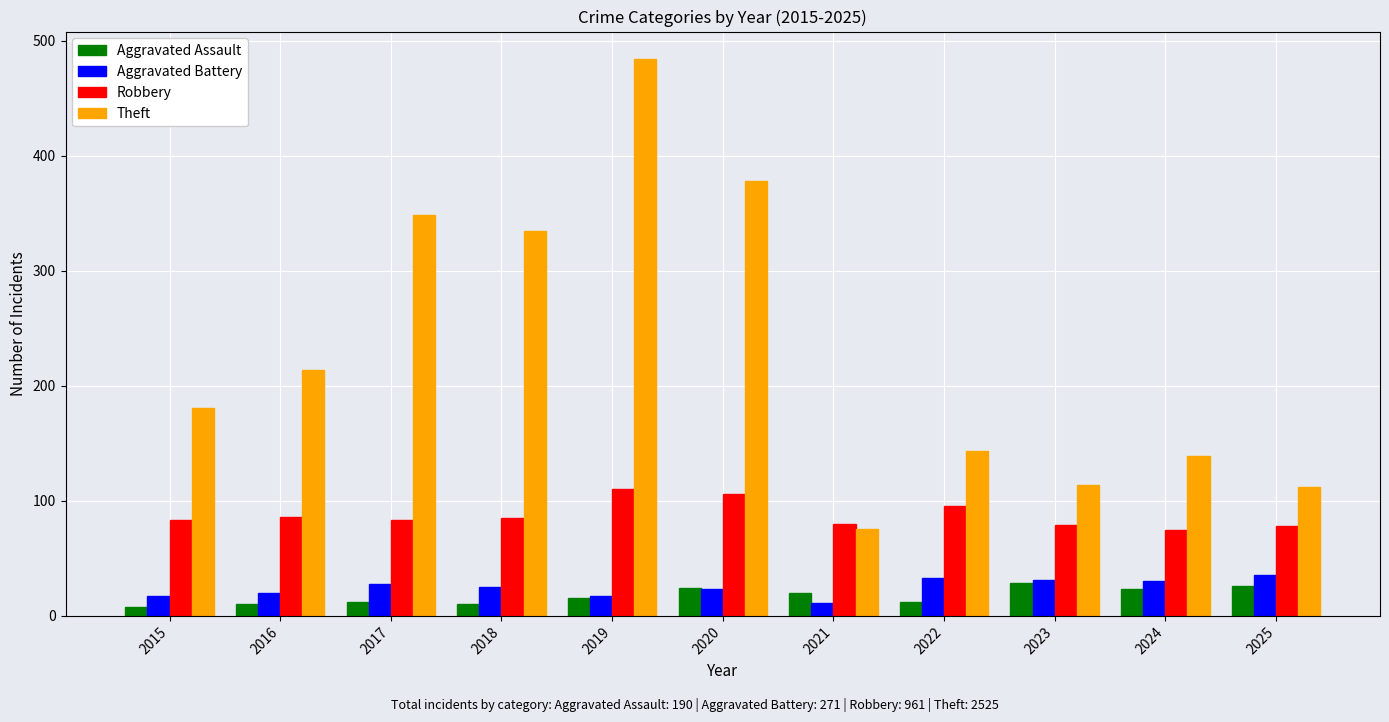

Is the value of Robbery at 2016 greater than the value of Aggravated Battery at 2021?

Yes